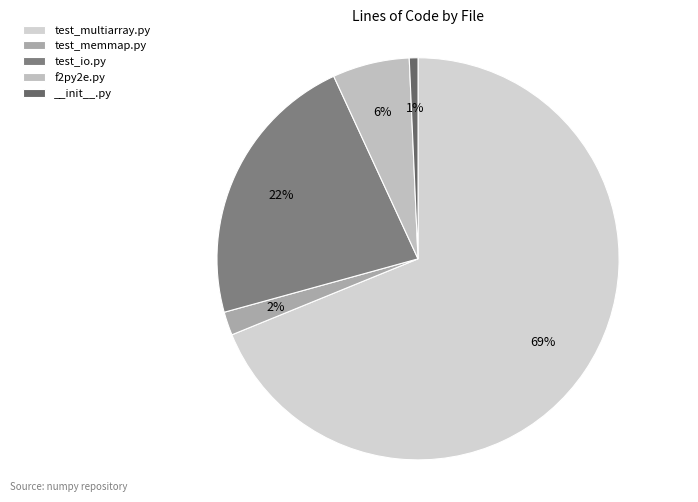

How many segments does this pie chart have?

5